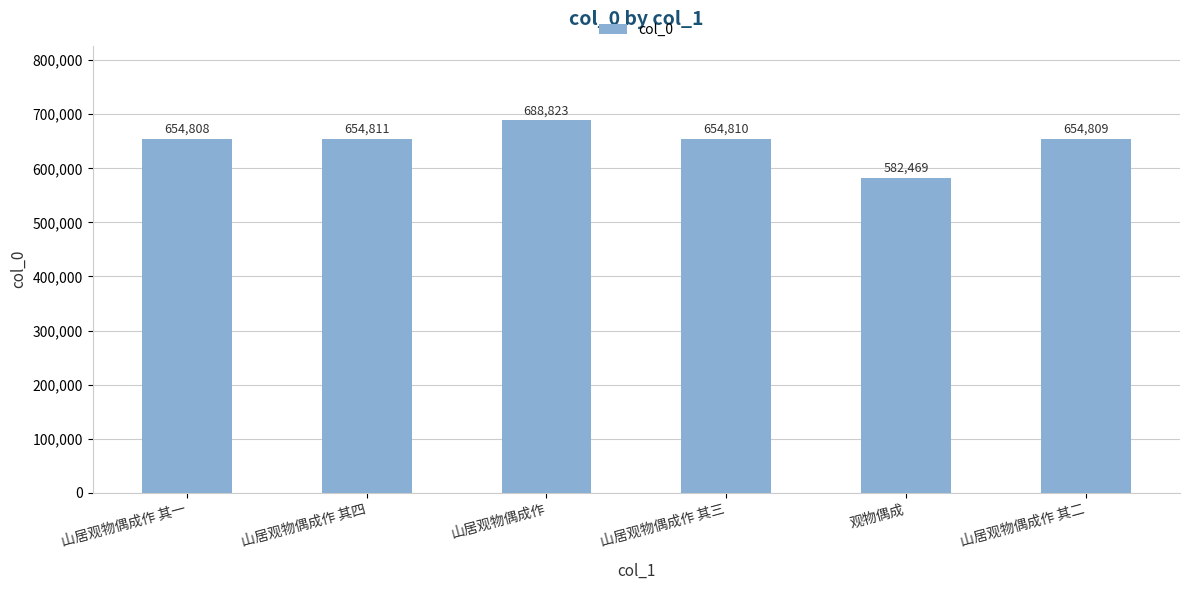

The value at 山居观物偶成作 is 372737. True or false?

False